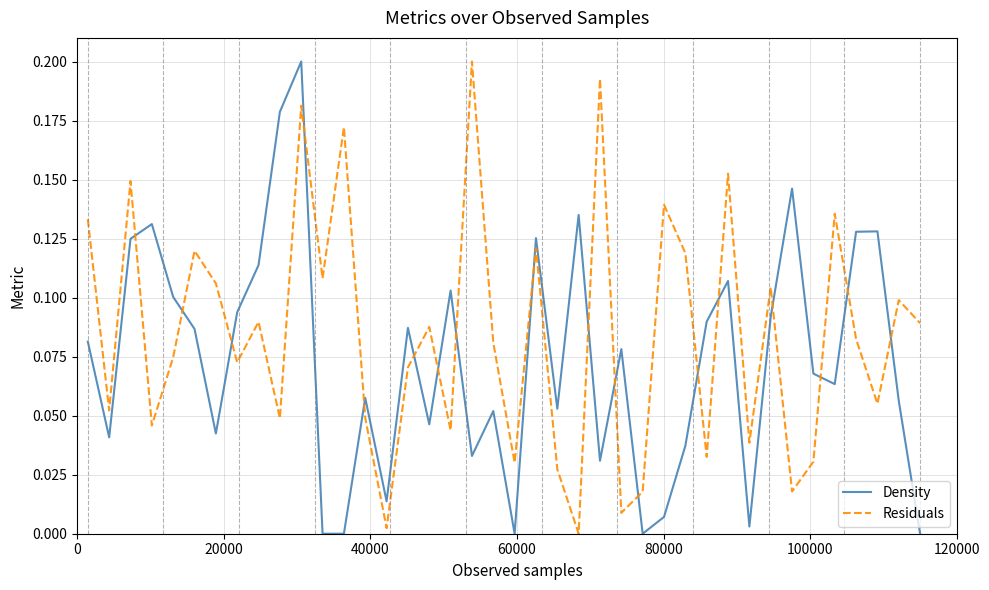

How many values in the Residuals series exceed 0?

39